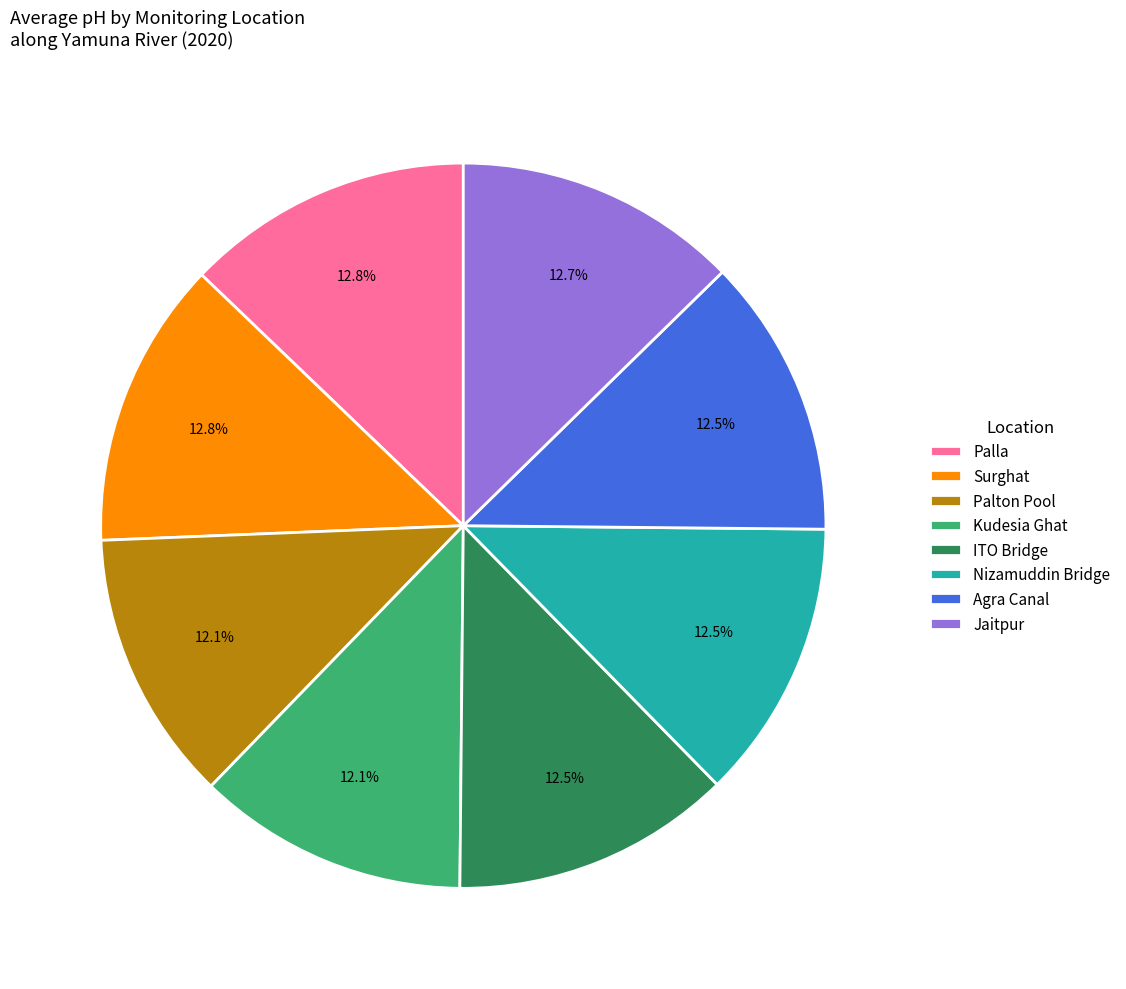

To the nearest percent, what portion does Kudesia Ghat represent?

12%